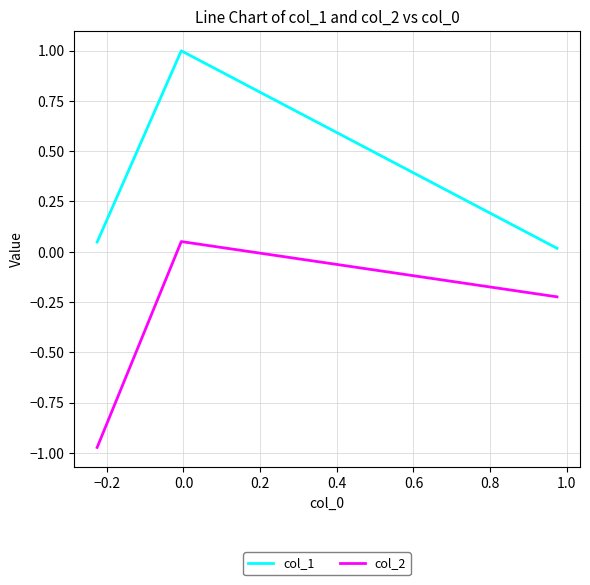

What is the average value of the col_1 series?

0.4